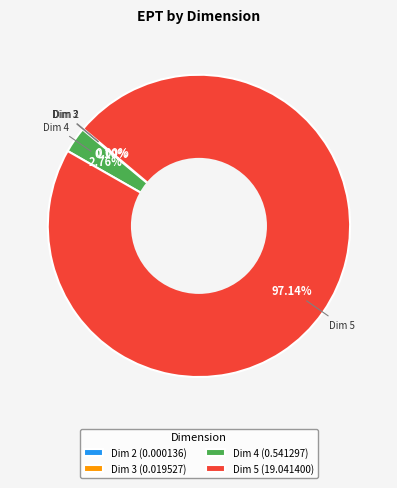

Which has a higher value, Dim 5 (19.041400) or Dim 4 (0.541297)?

Dim 5 (19.041400)